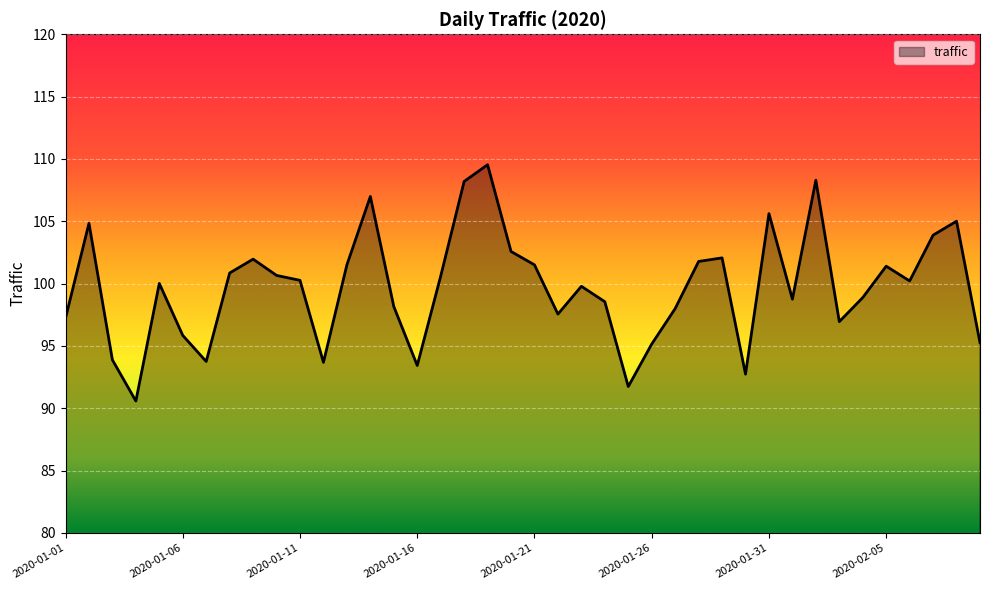

What is the minimum value shown in the chart?

90.6